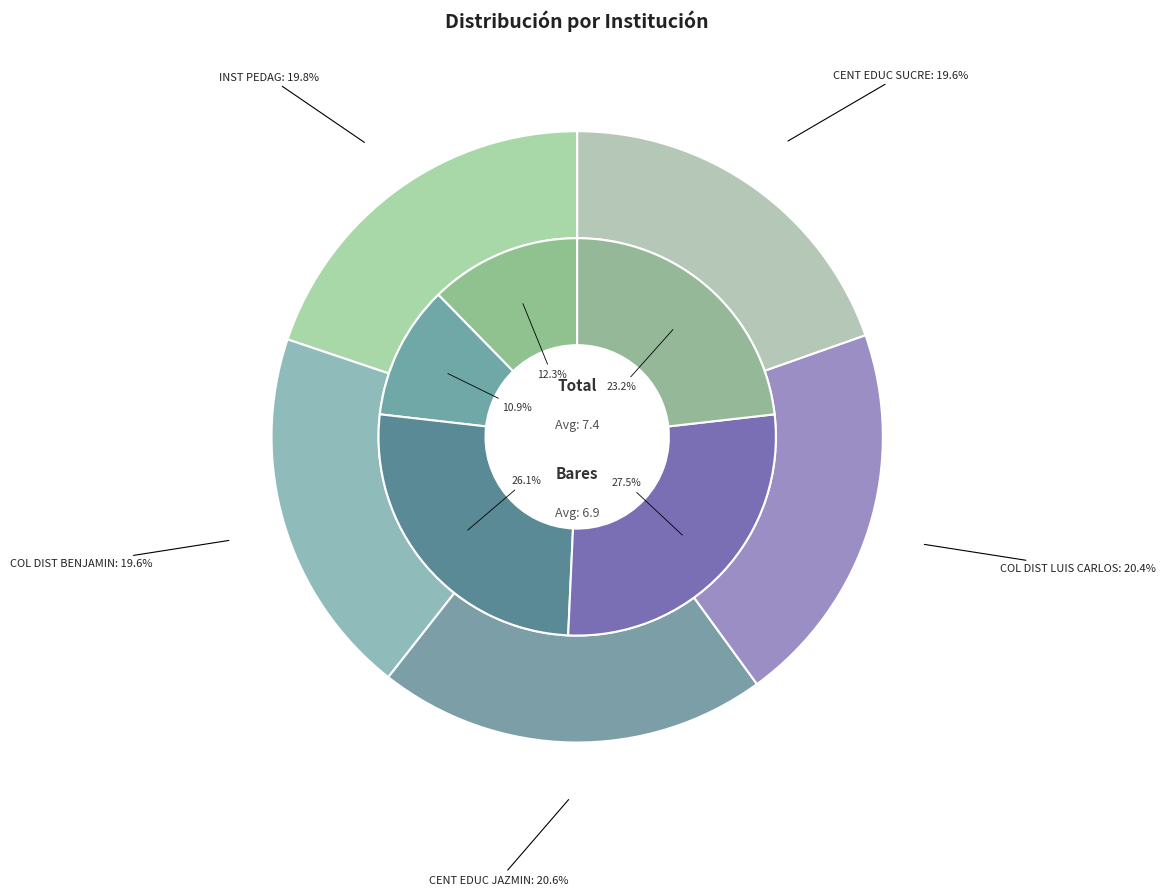

The INST PEDAG PARA EL DESARROLLO INTEGRAL slice represents 28% of the pie. True or false?

False